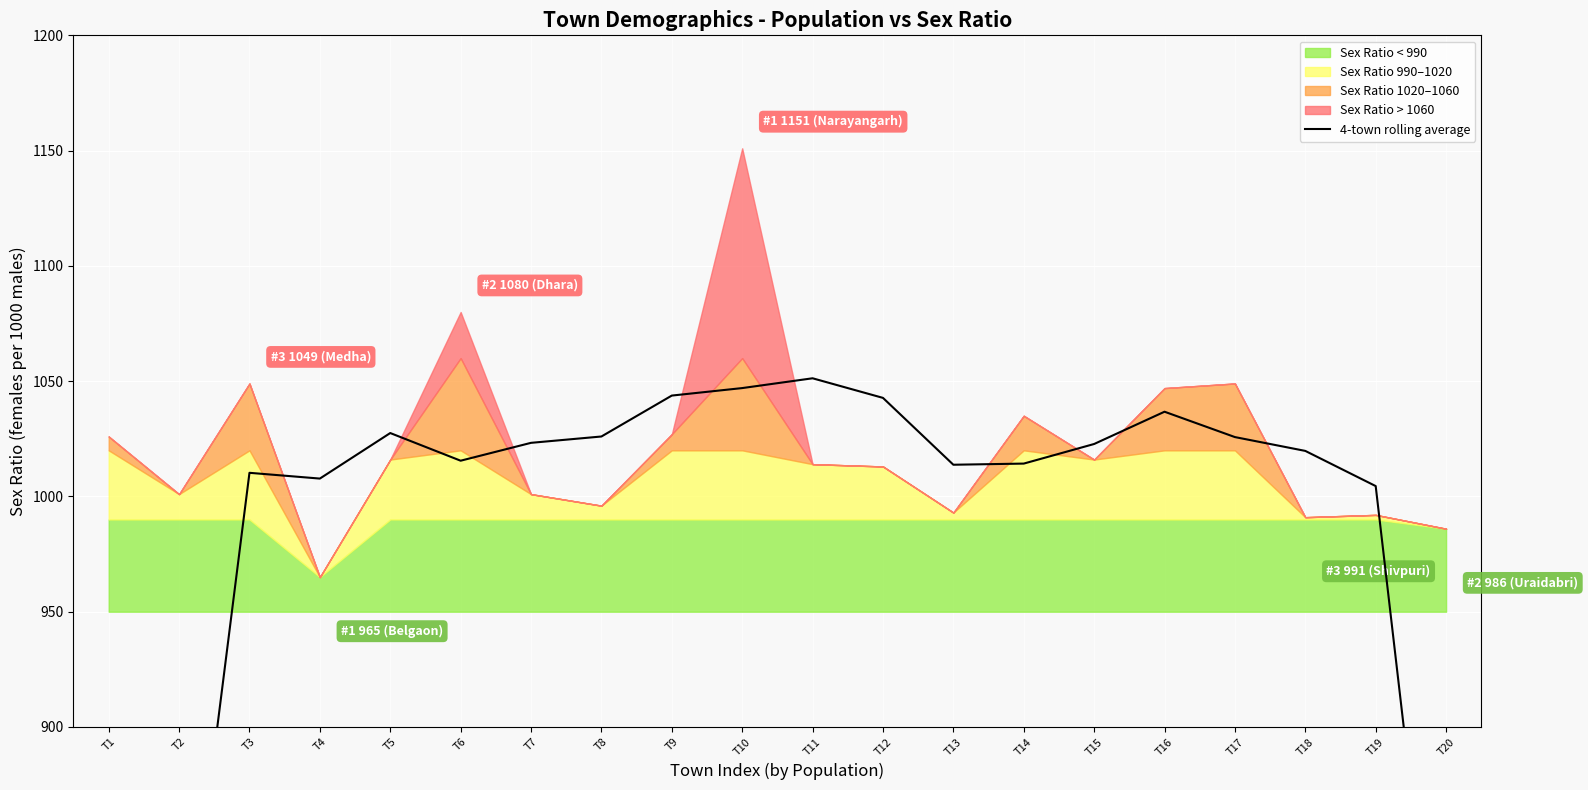

Reading left to right, what are all the values shown in this chart?

T1=506.8	T2=769.0	T3=1010.2	T4=1007.8	T5=1027.5	T6=1015.5	T7=1023.2	T8=1026.0	T9=1043.8	T10=1047.0	T11=1051.2	T12=1042.8	T13=1013.8	T14=1014.2	T15=1022.8	T16=1036.8	T17=1025.8	T18=1019.8	T19=1004.5	T20=742.2